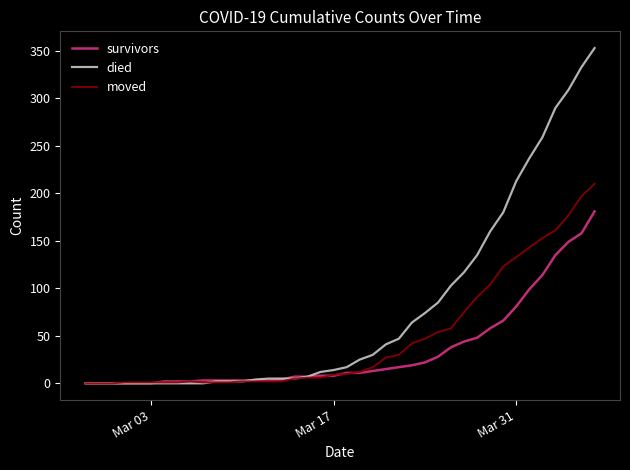

Rank the series by their maximum value, from lowest to highest.

survivors, moved, died